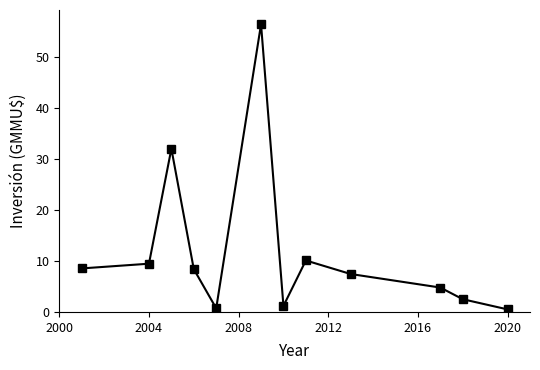

What is the maximum value shown in the chart?

56.5